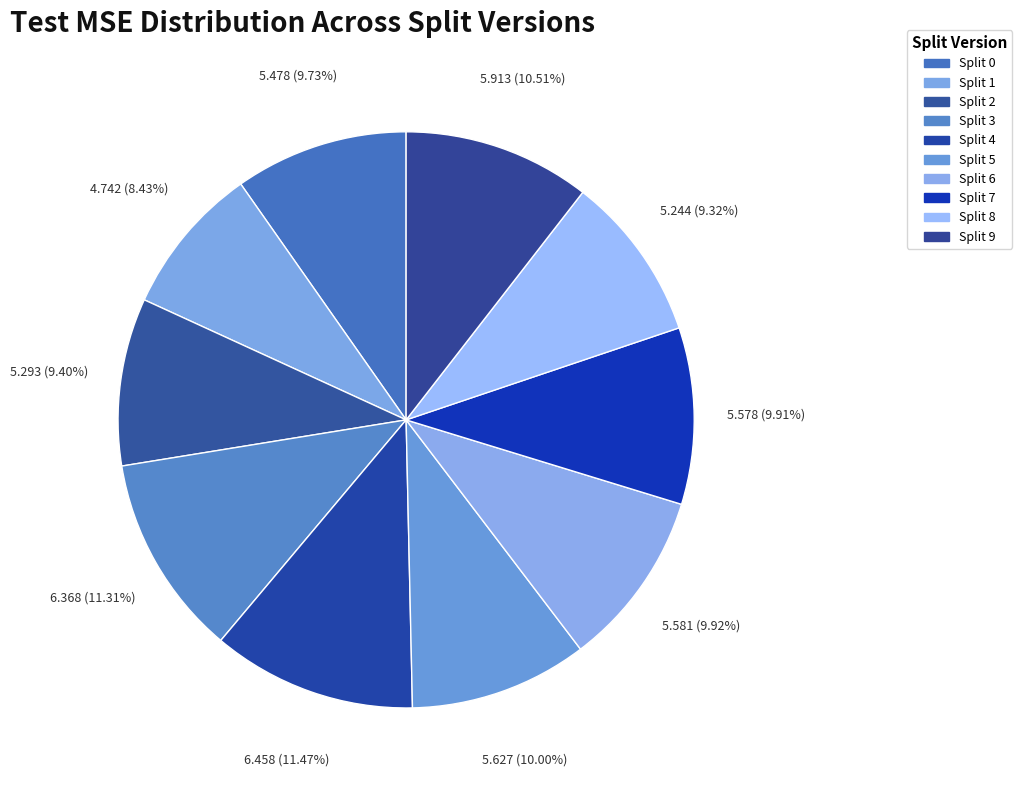

To the nearest percent, what is the combined percentage of Split 3 and Split 2?

21%